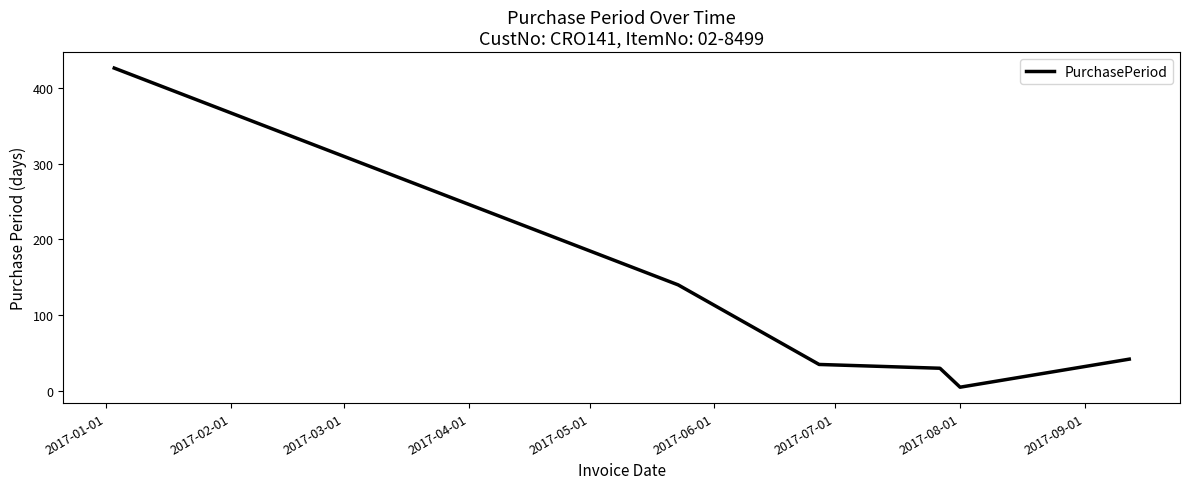

What is the greatest value displayed?

426